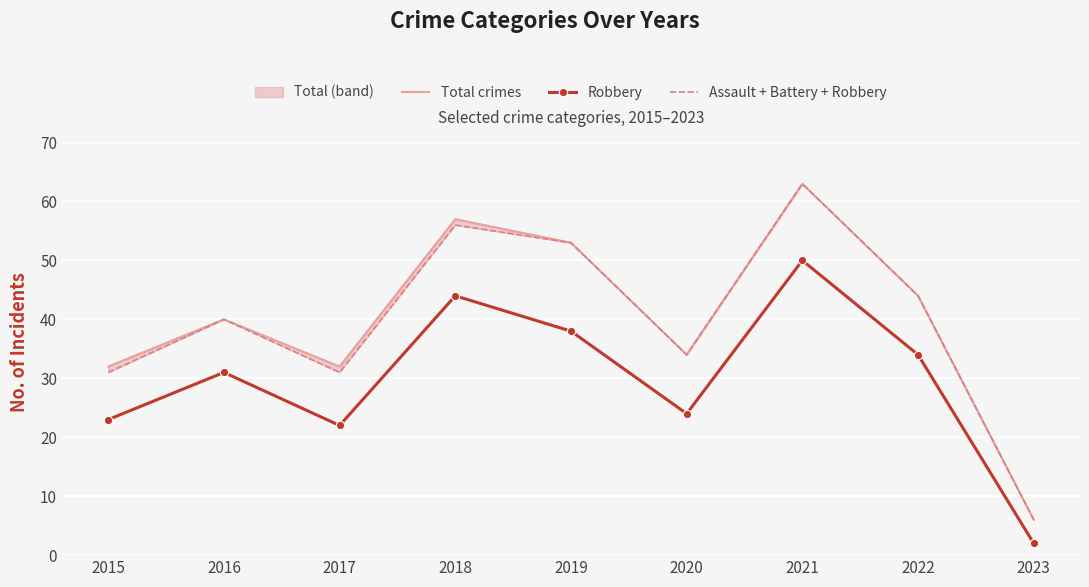

How many lines are shown in the chart?

3